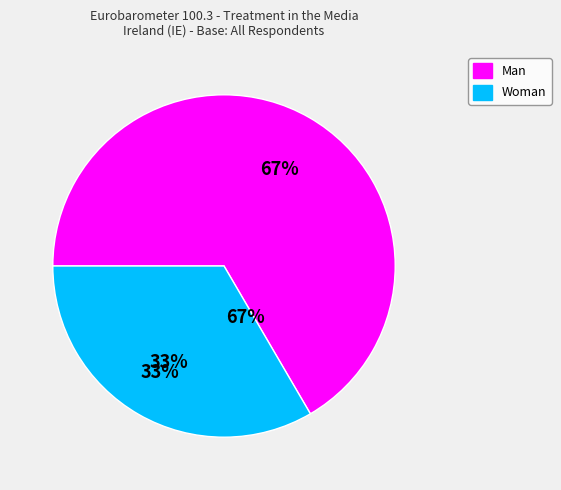

Count the number of slices in the pie.

2